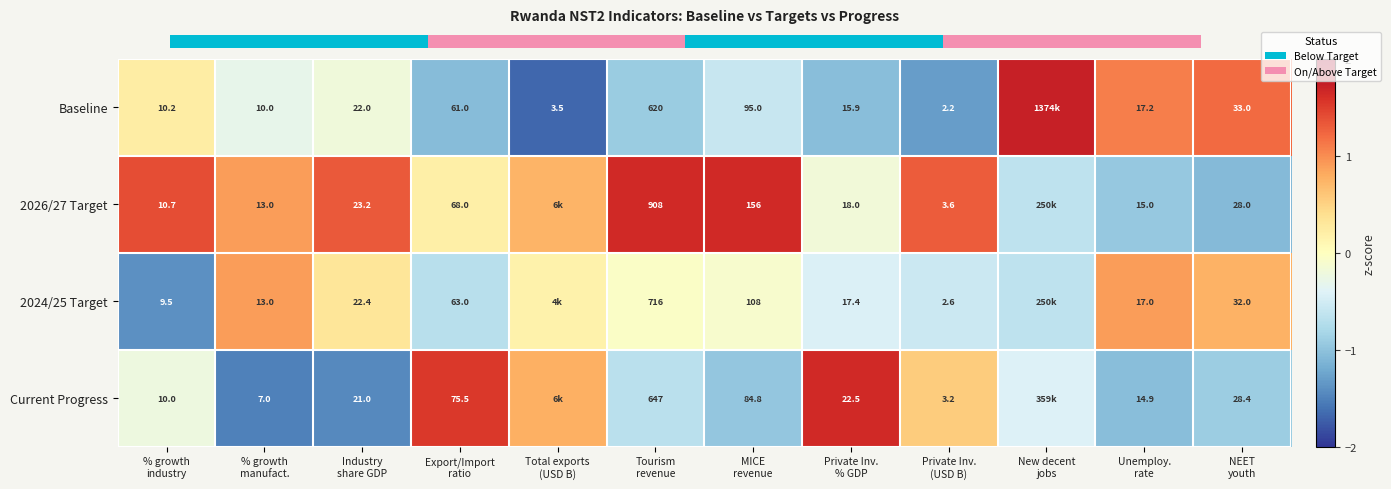

How many data points in Baseline are above 0?

4